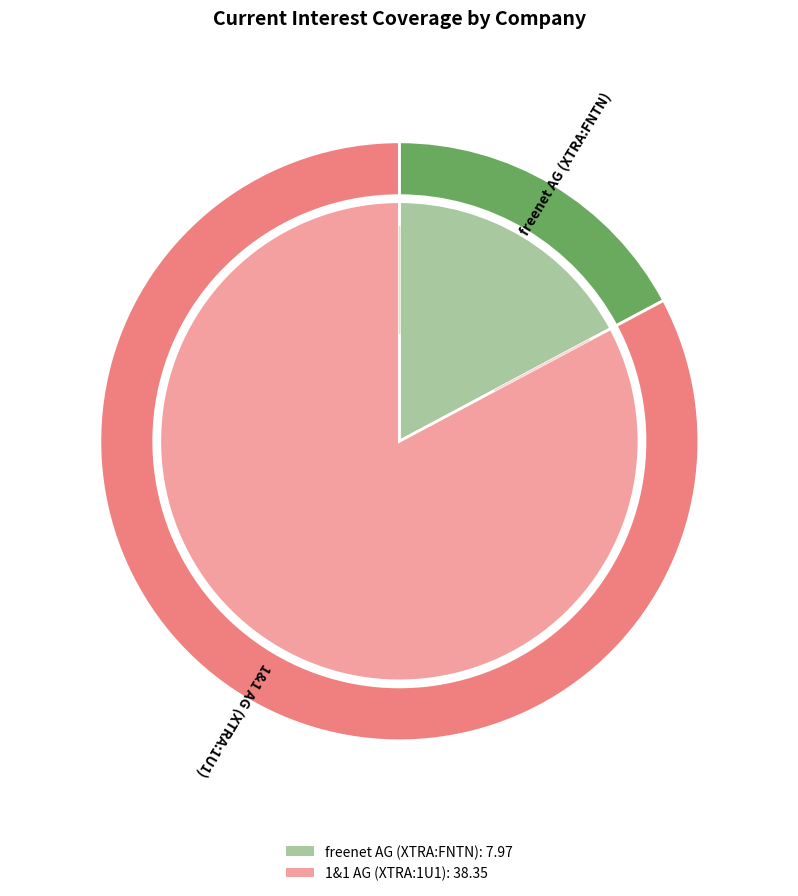

To the nearest percent, what is the difference between the largest and smallest slice percentages?

66%